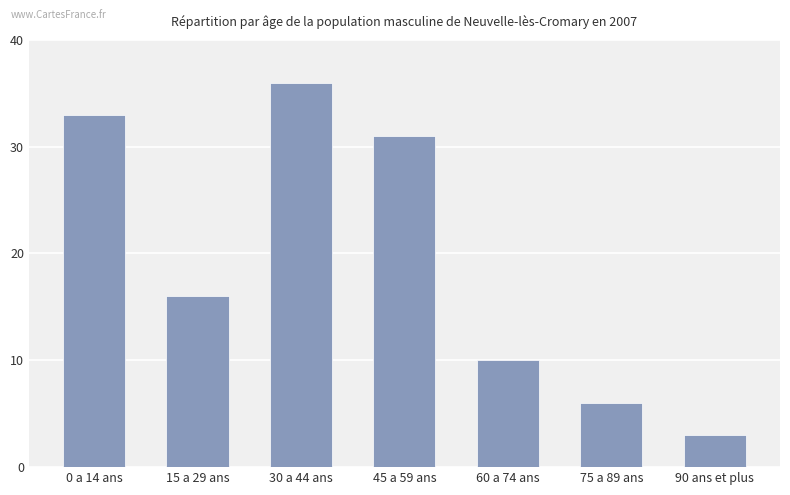

What is the label of the 2nd bar from the right?

75 a 89 ans